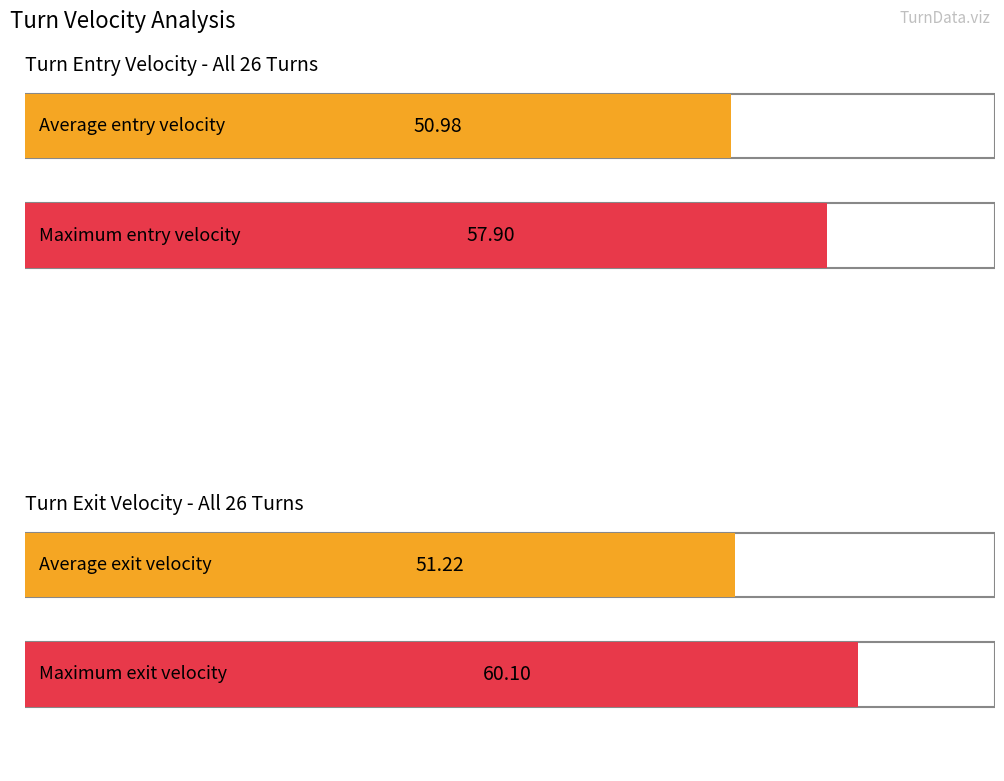

What is the value of the VelocityAtTurnExit bar at the 26th from the left?

60.1